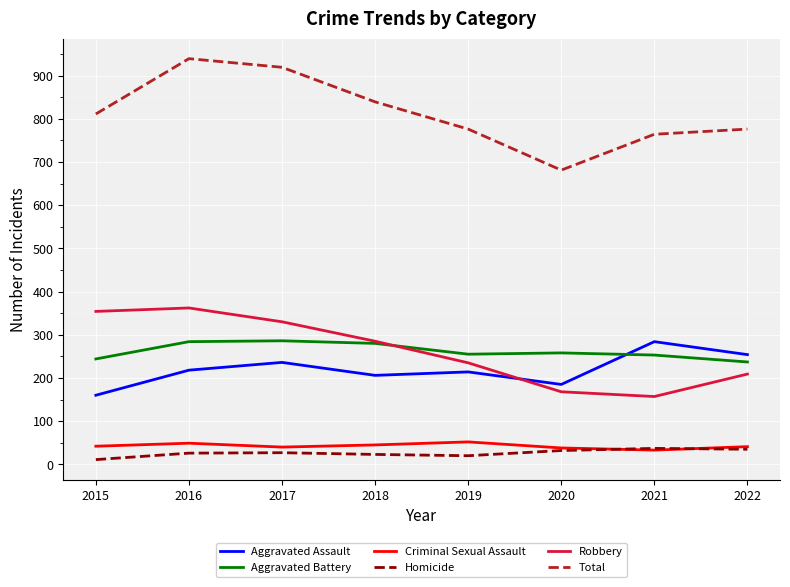

What is the average value of the Aggravated Battery series?

262